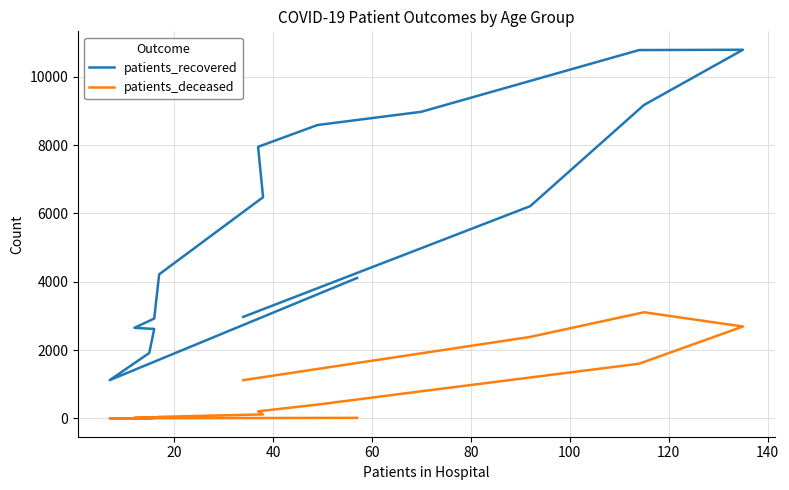

Rank the series by their average value, from lowest to highest.

patients_deceased, patients_recovered